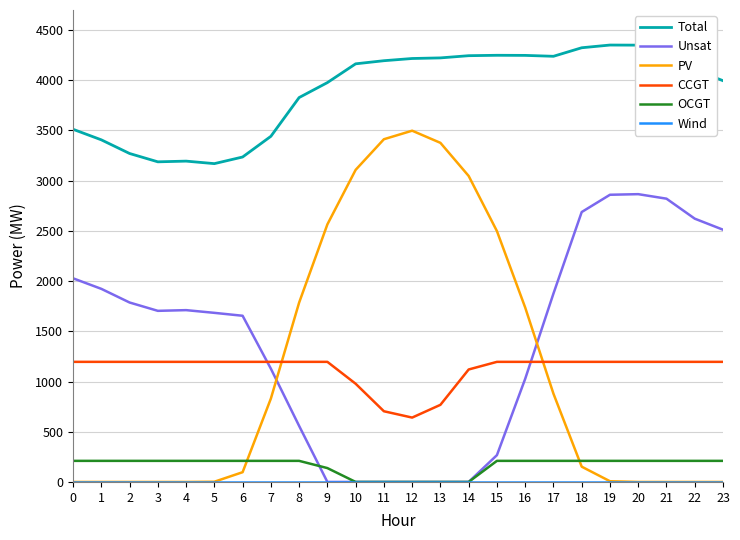

Count the number of data series in this chart.

6